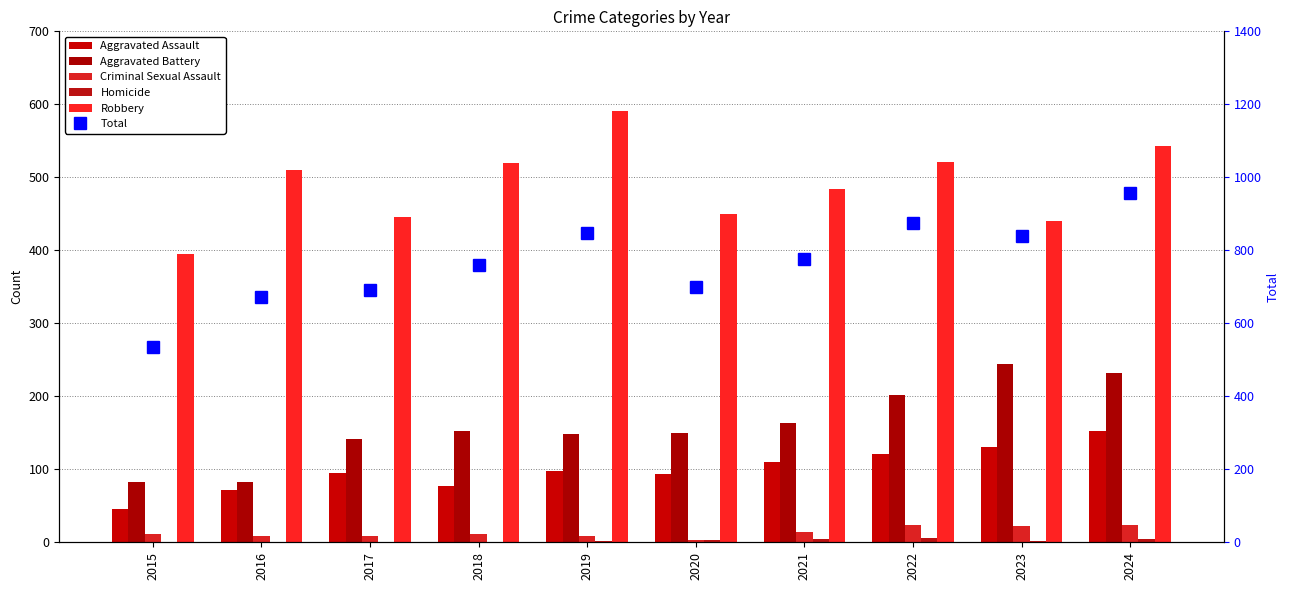

At which label does Total reach its minimum?

2015